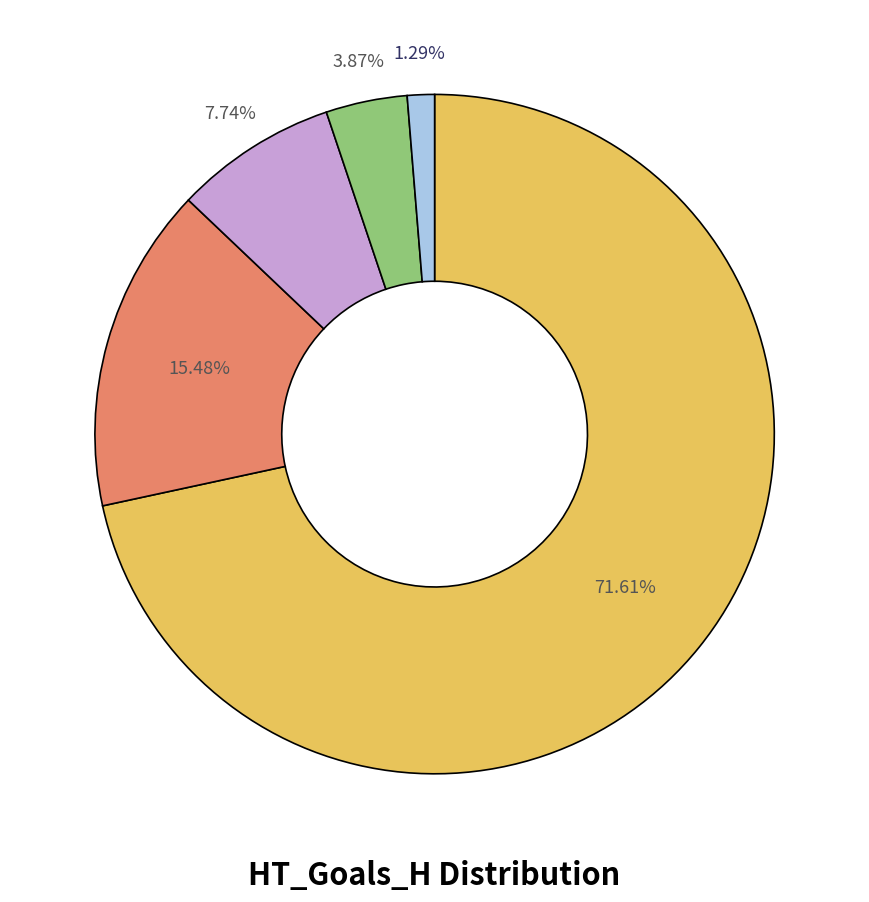

Is there any slice that represents more than half of the pie?

Yes